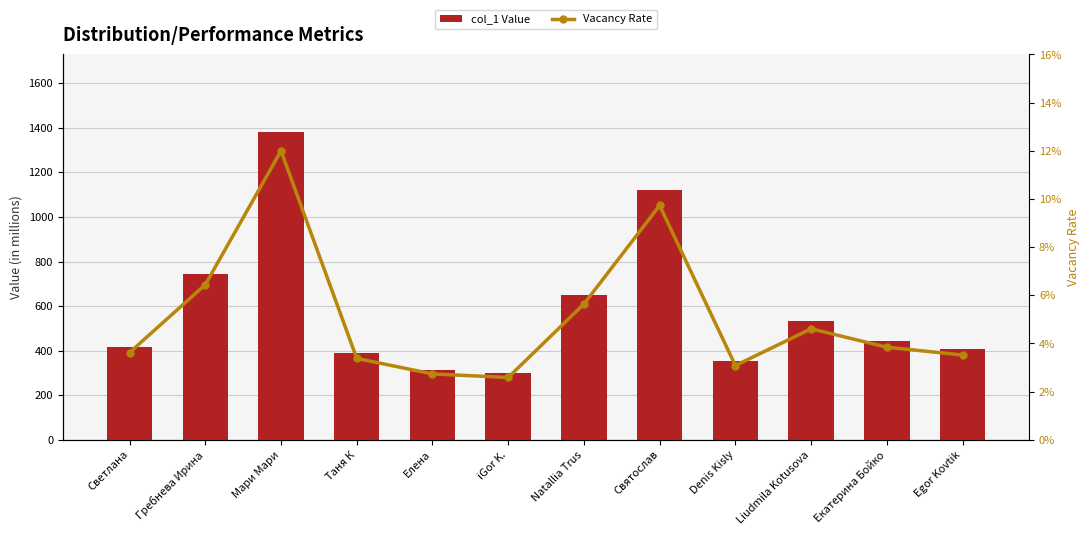

What position from the left is Egor Kovtik?

12